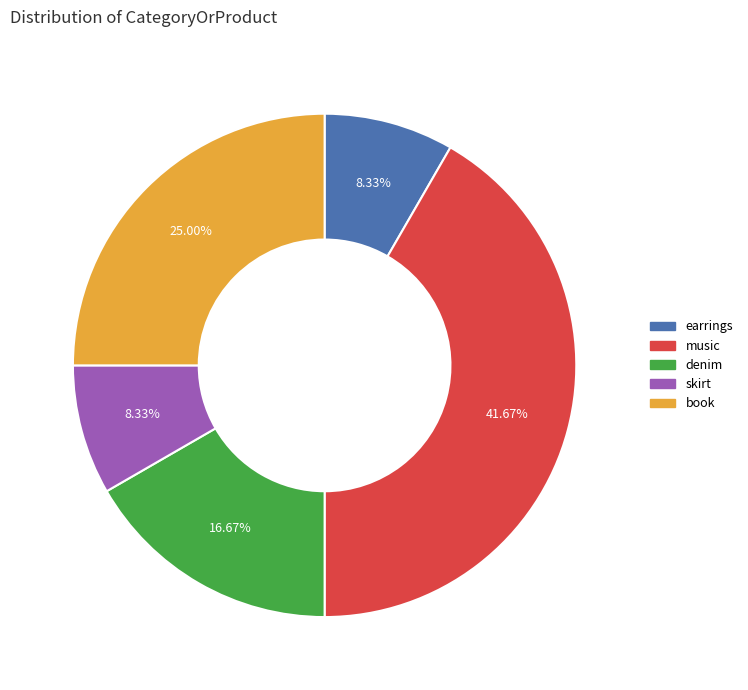

Is music the majority of the pie?

No